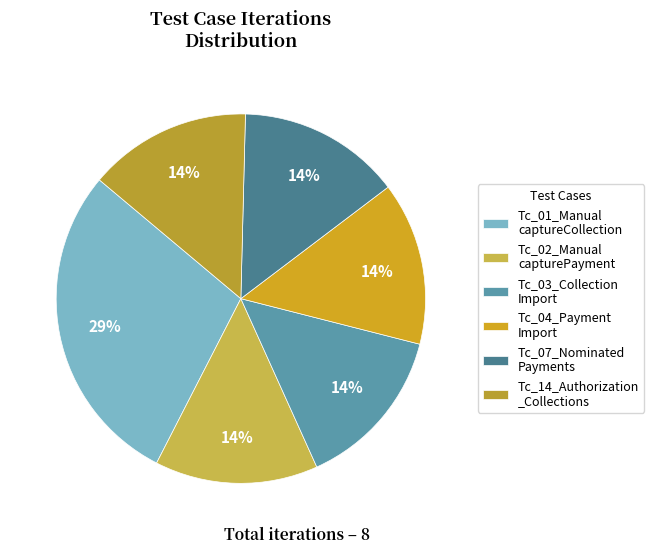

How many segments does this pie chart have?

6